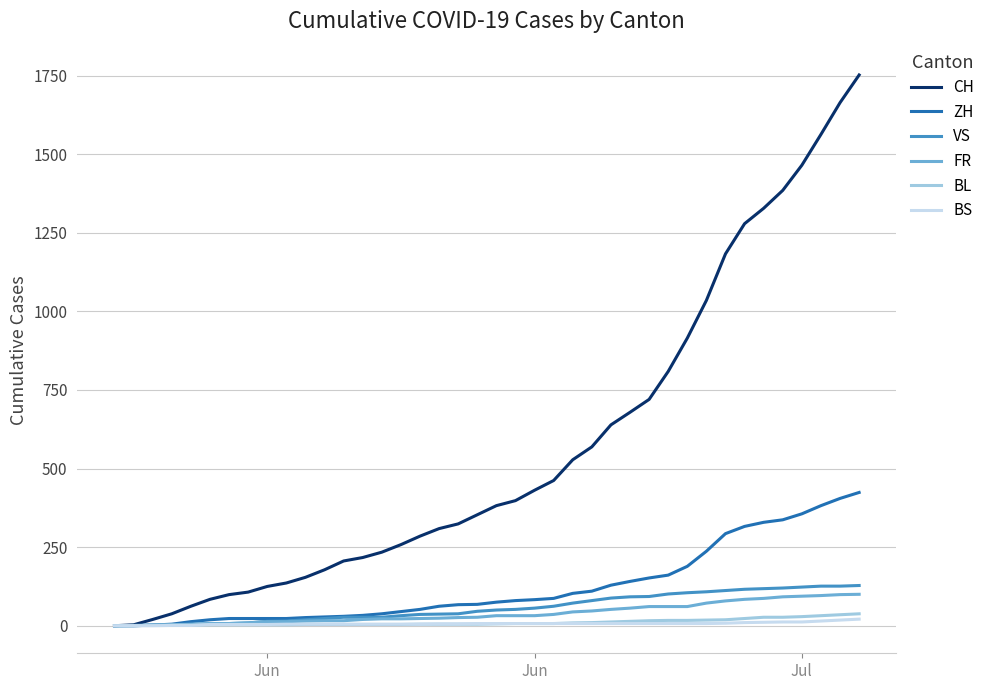

Which series has the largest total across all categories?

CH